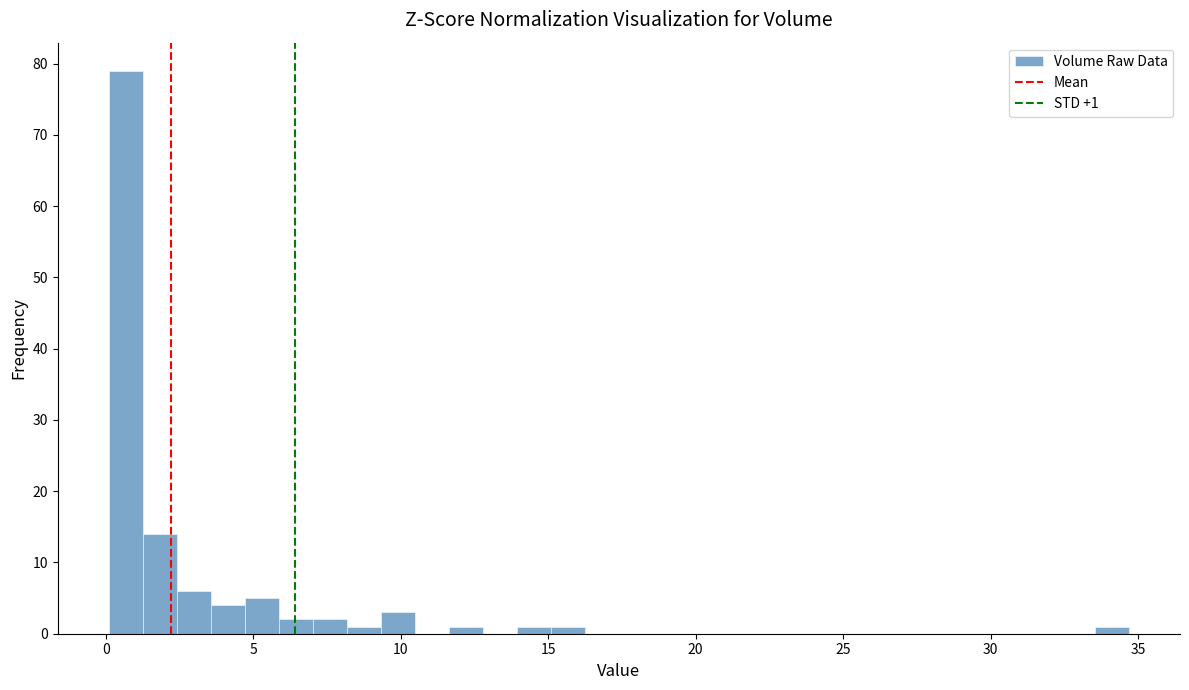

Around what value on the x-axis is the tallest bar? Give the approximate position of its centre, as read against the axis.

0.5